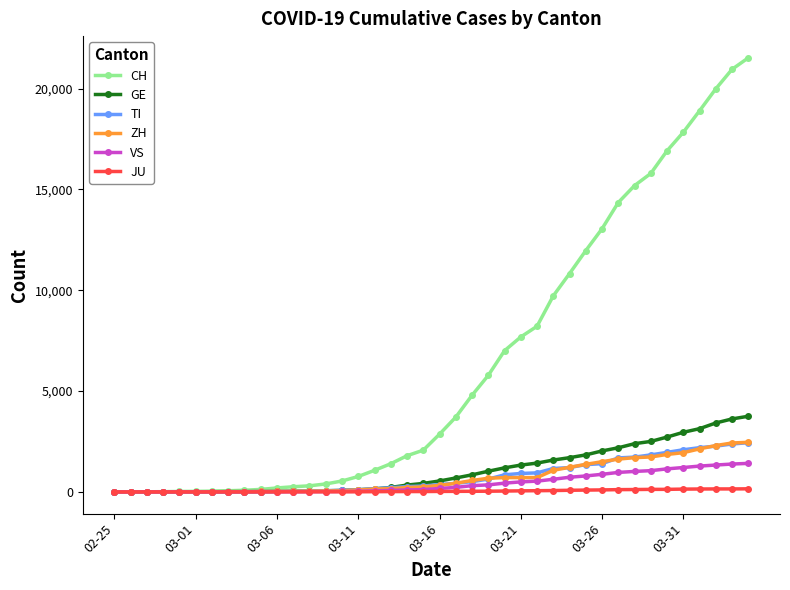

Which series has the largest range (max minus min)?

CH